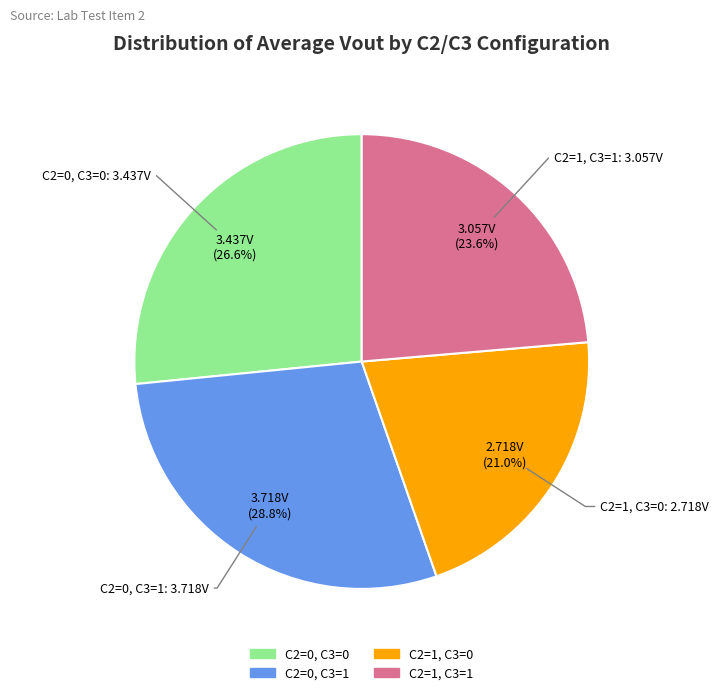

Does any single category account for the majority?

No